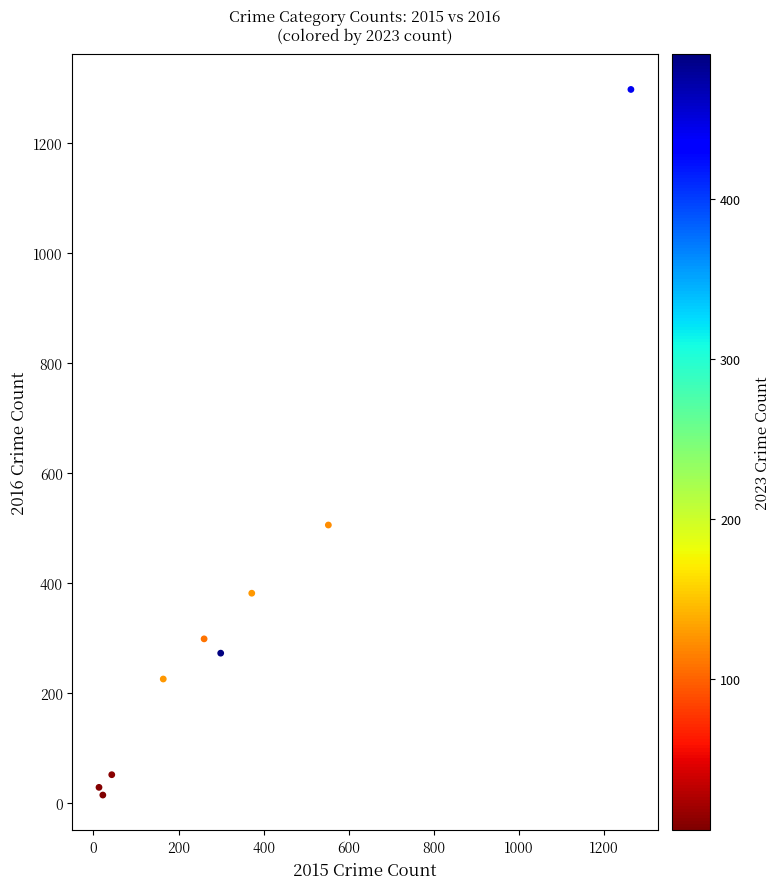

What Y value in the scatter plot is closest to 655?

505